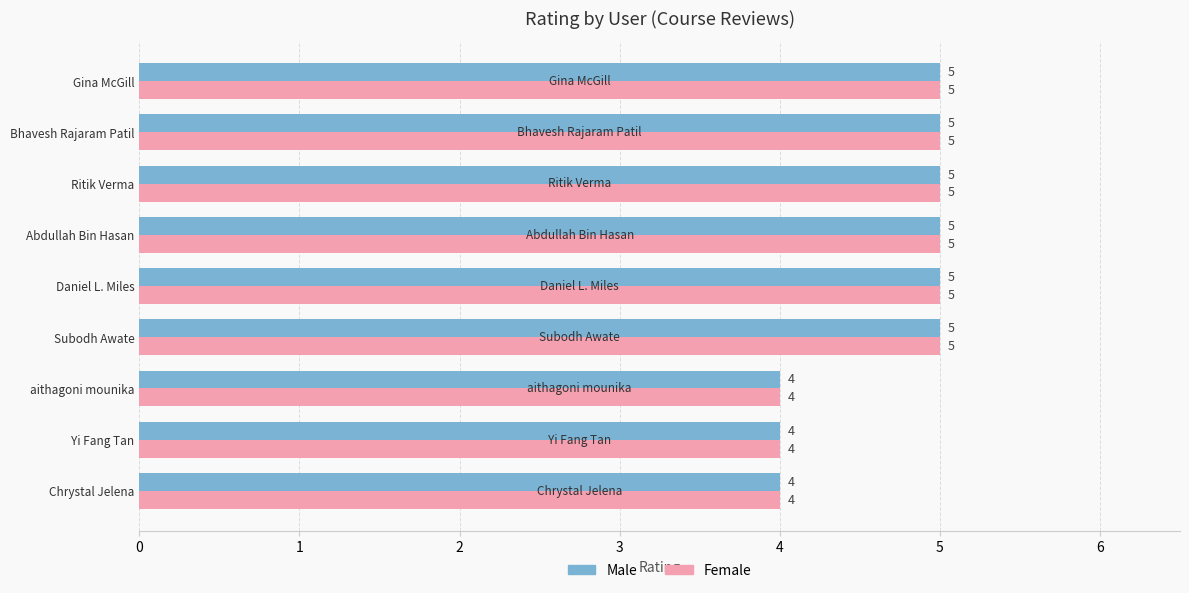

What is the total value across all series at aithagoni mounika?

8